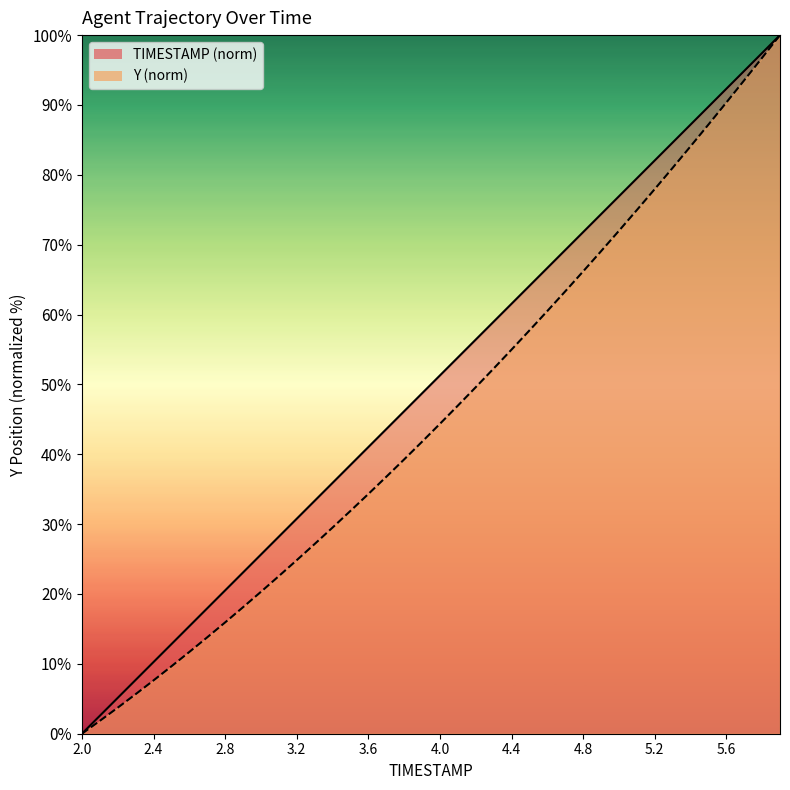

What is the label of the 2nd point from the left?

2.1